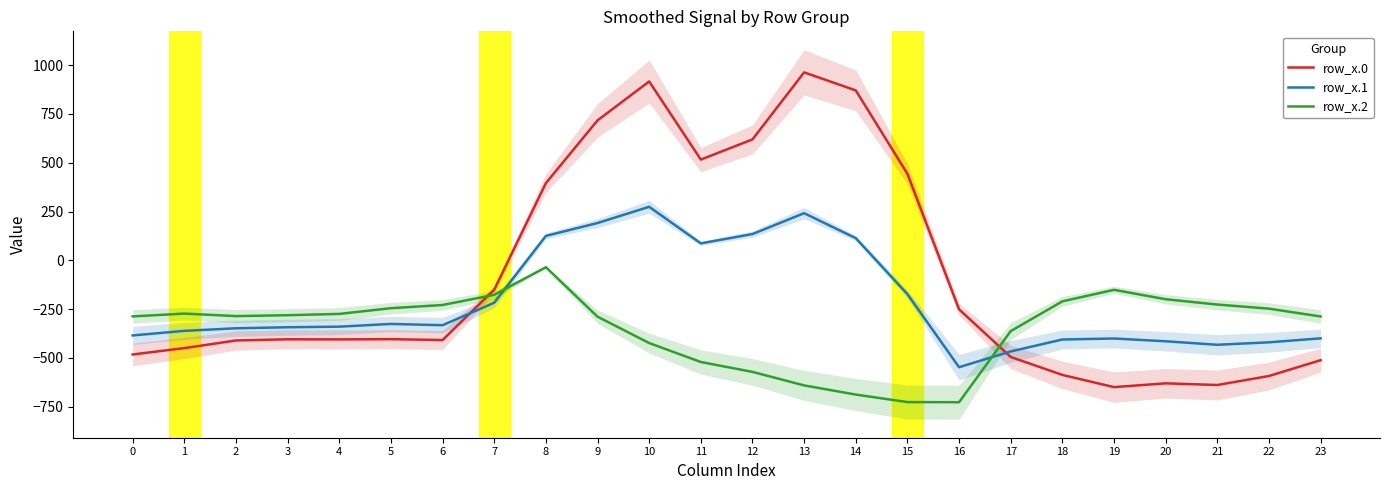

What is the value of the row_x.0 point at the 24th from the left?

-511.3